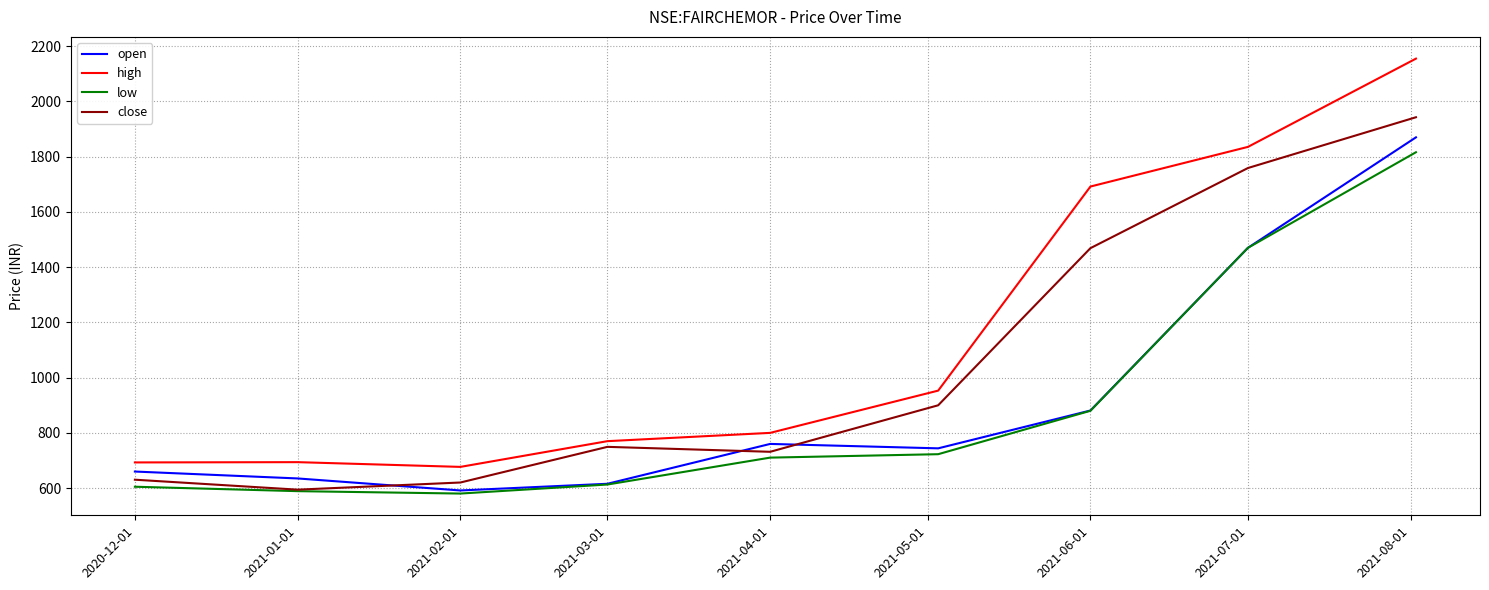

Which series has the largest total across all categories?

high